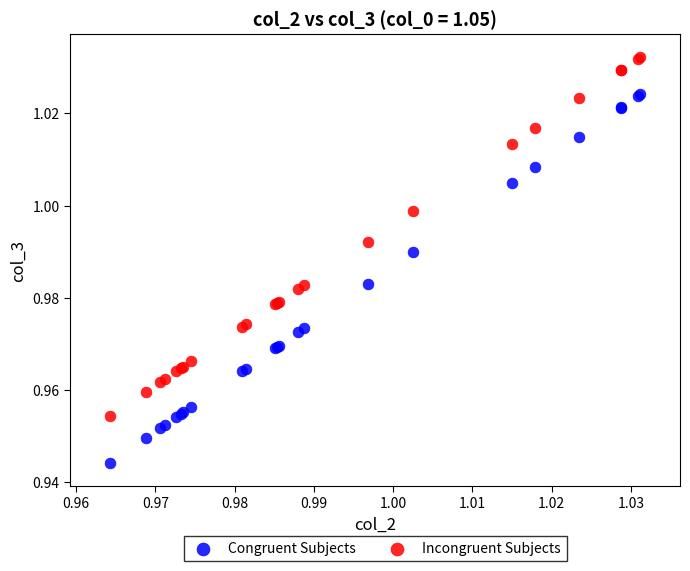

Which series reaches the maximum Y coordinate?

Incongruent Subjects